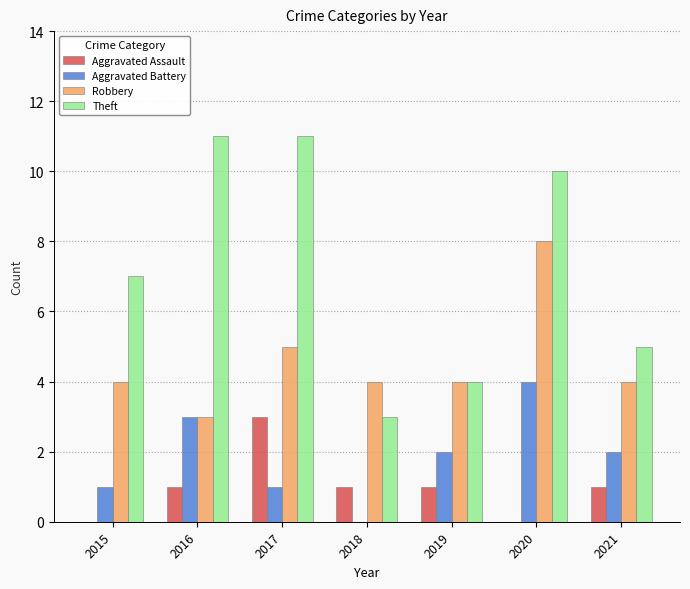

How many positive values does the Aggravated Battery series have?

6